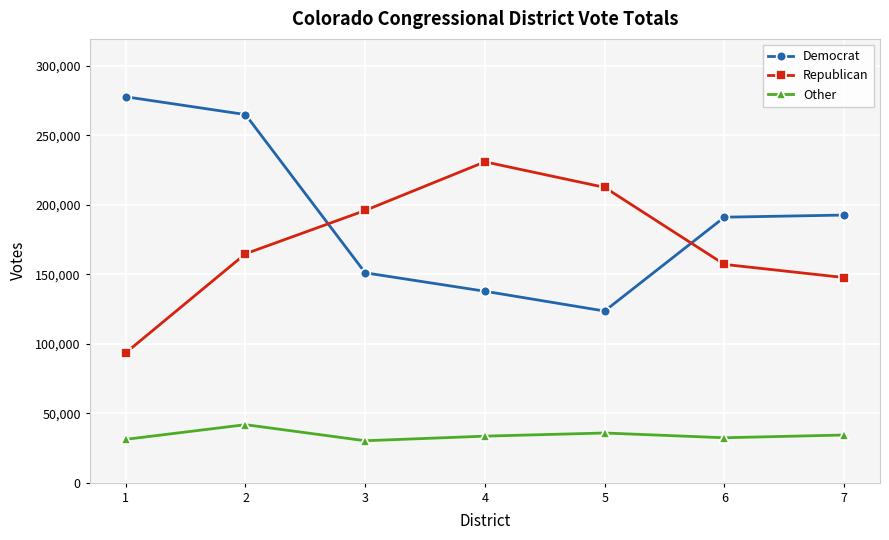

True or false: Republican and Democrat cross at least once.

True